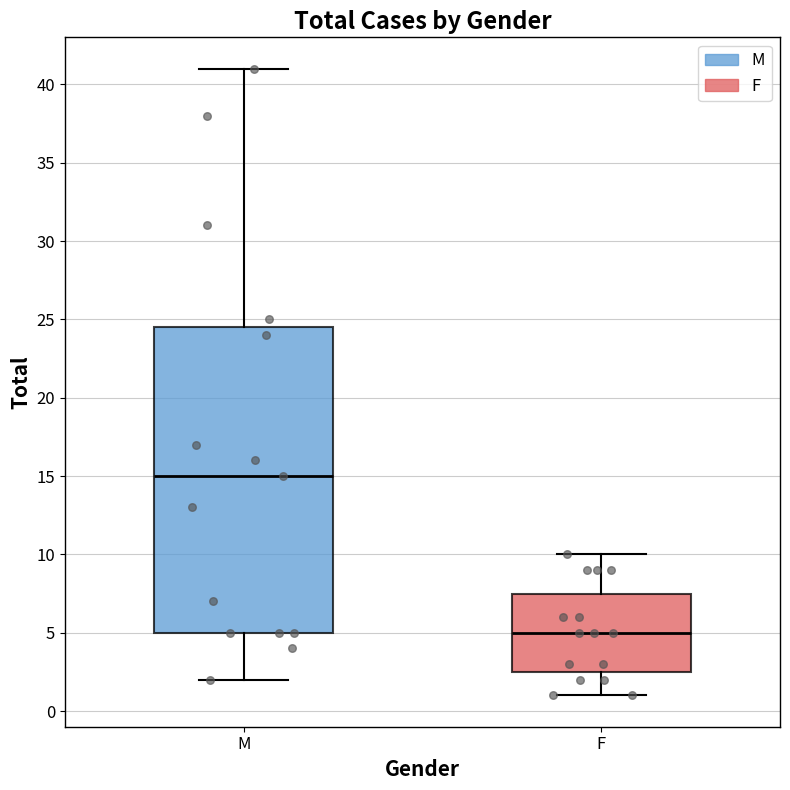

Which box is the tallest, from its lower edge to its upper edge?

M